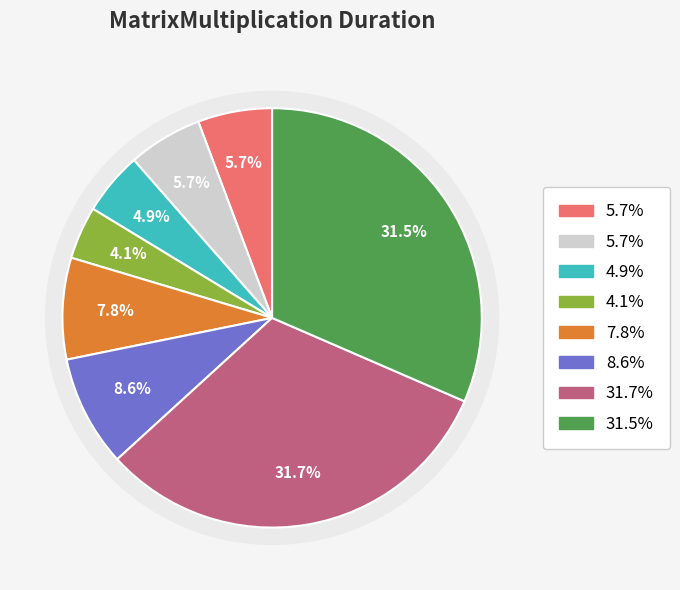

How many segments does this pie chart have?

8